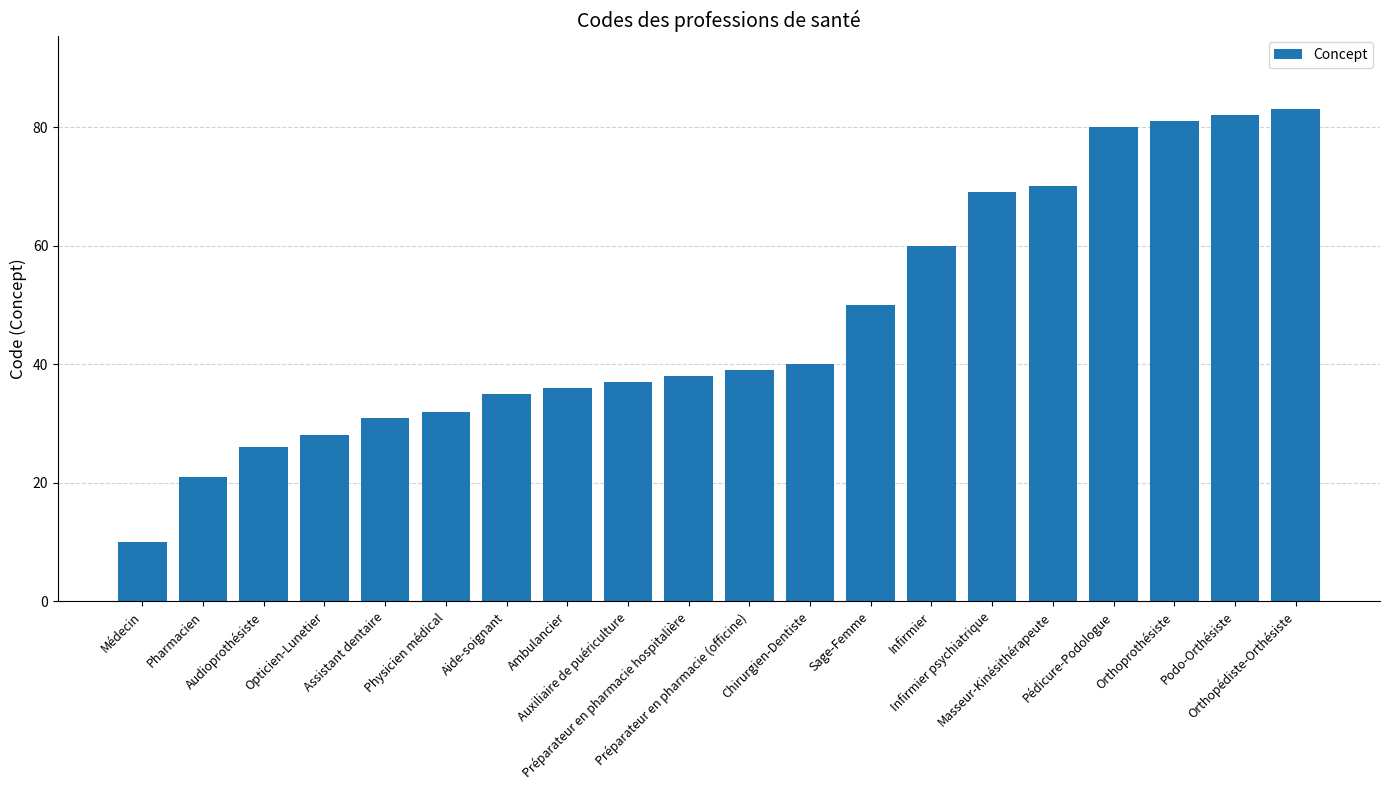

What is the greatest value displayed?

83